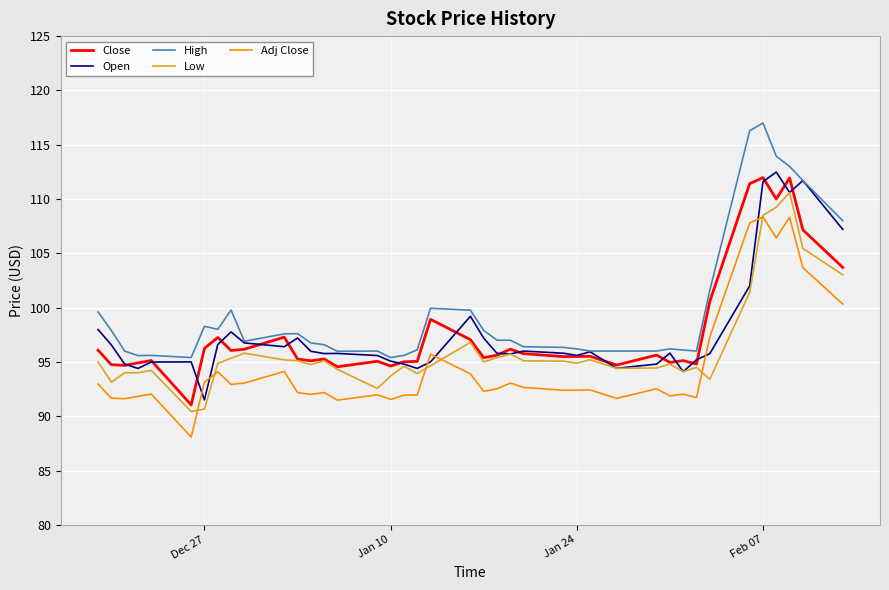

True or false: Adj Close and Close cross at least once.

False